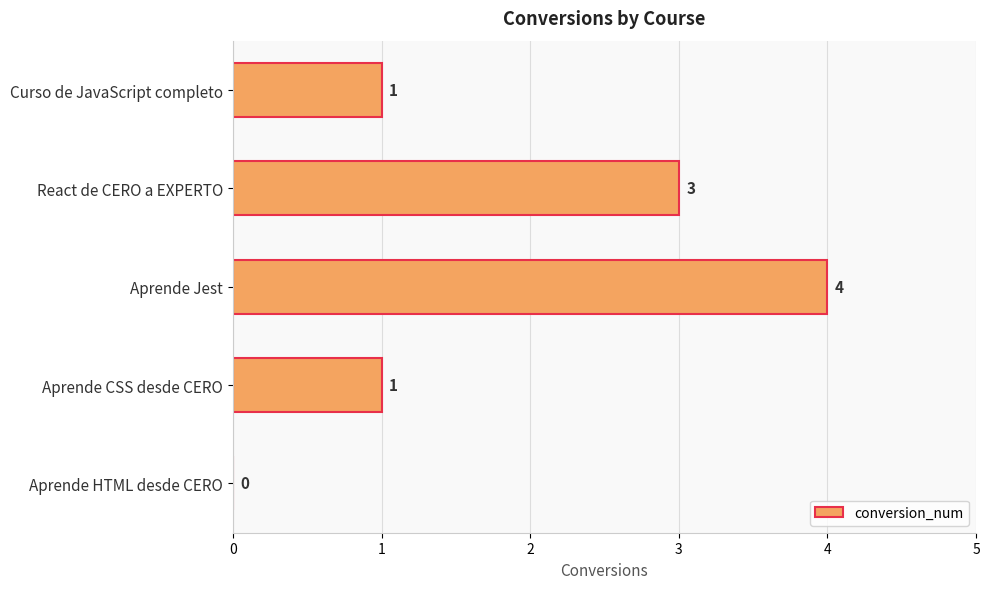

Reading top to bottom, transcribe all the data shown in this chart.

Curso de JavaScript completo=1	React de CERO a EXPERTO=3	Aprende Jest=4	Aprende CSS desde CERO=1	Aprende HTML desde CERO=0